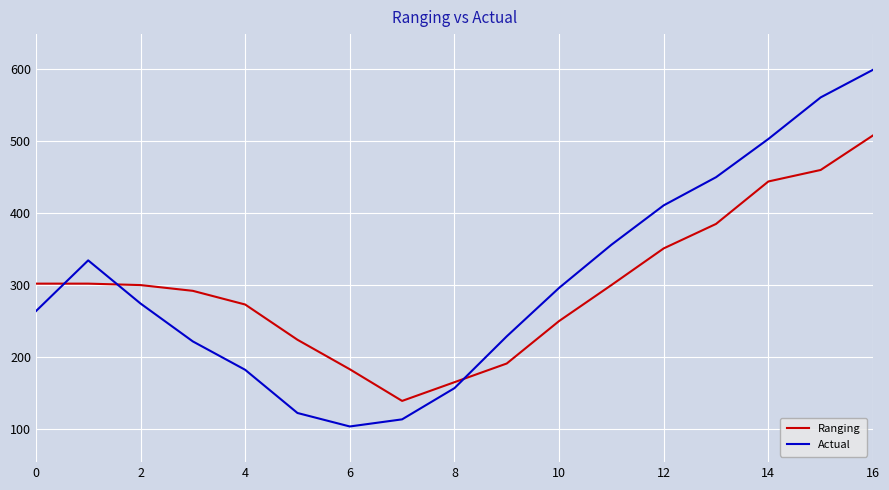

Which series has the largest range (max minus min)?

Actual